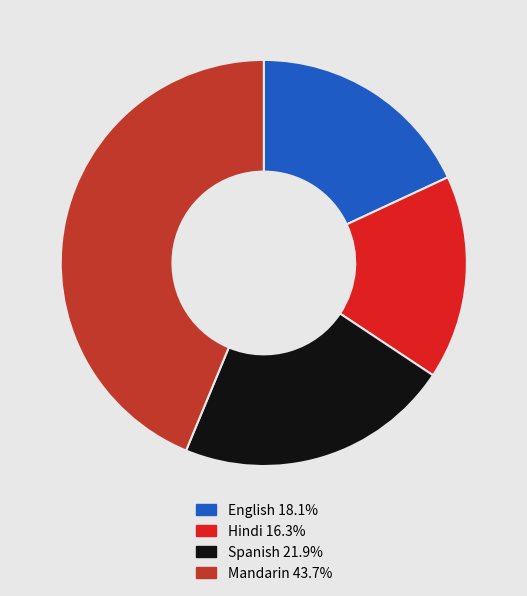

How many slices are in this pie chart?

4